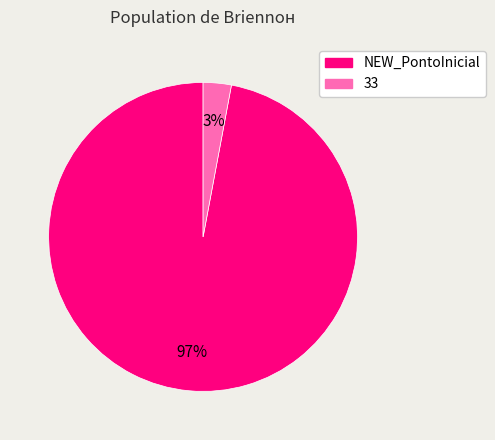

To the nearest percent, what is the difference between the largest and smallest slice percentages?

94%